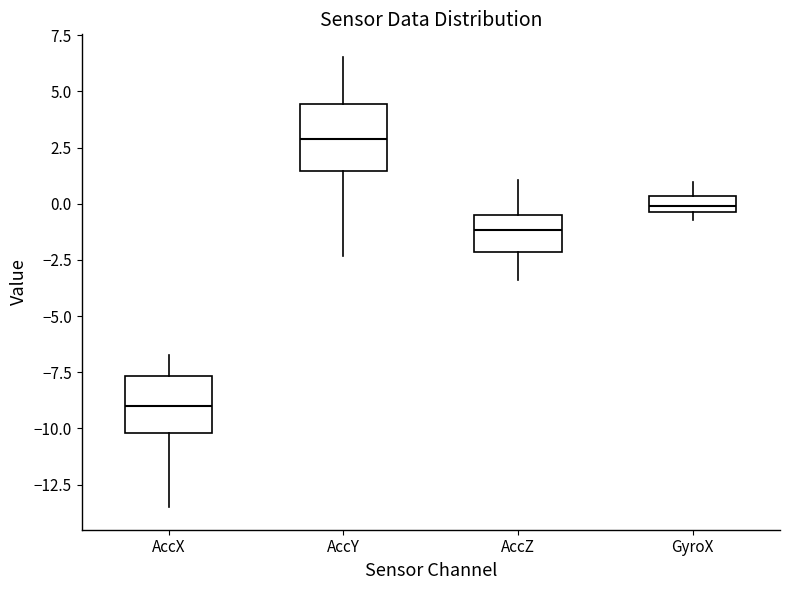

Which box's median line is the highest?

AccY